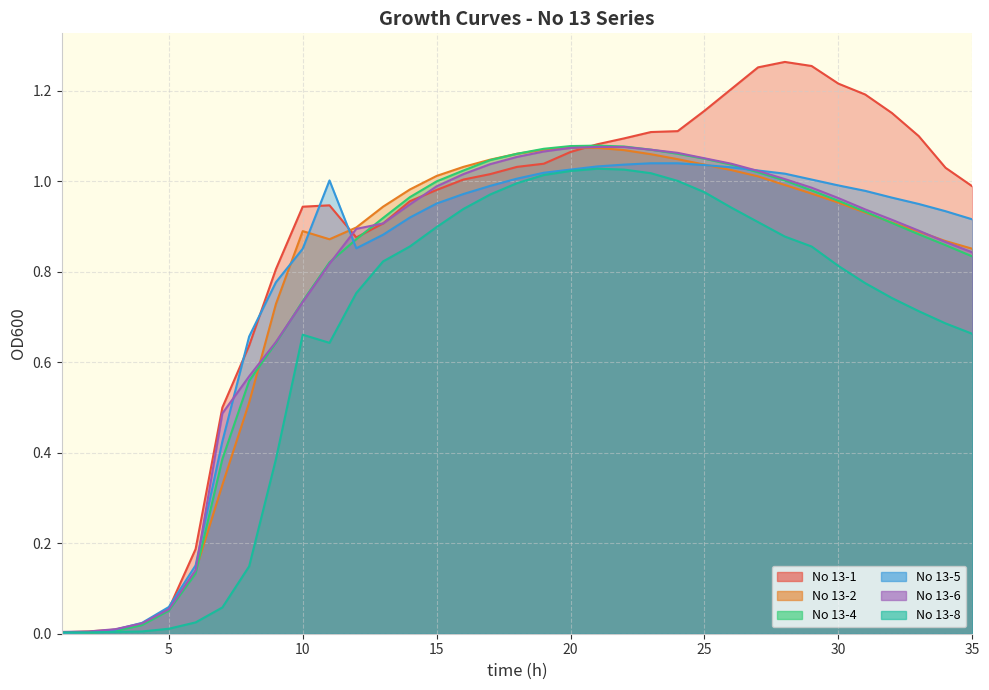

Between which two adjacent categories do No 13-5 and No 13-2 first intersect?

9 and 10